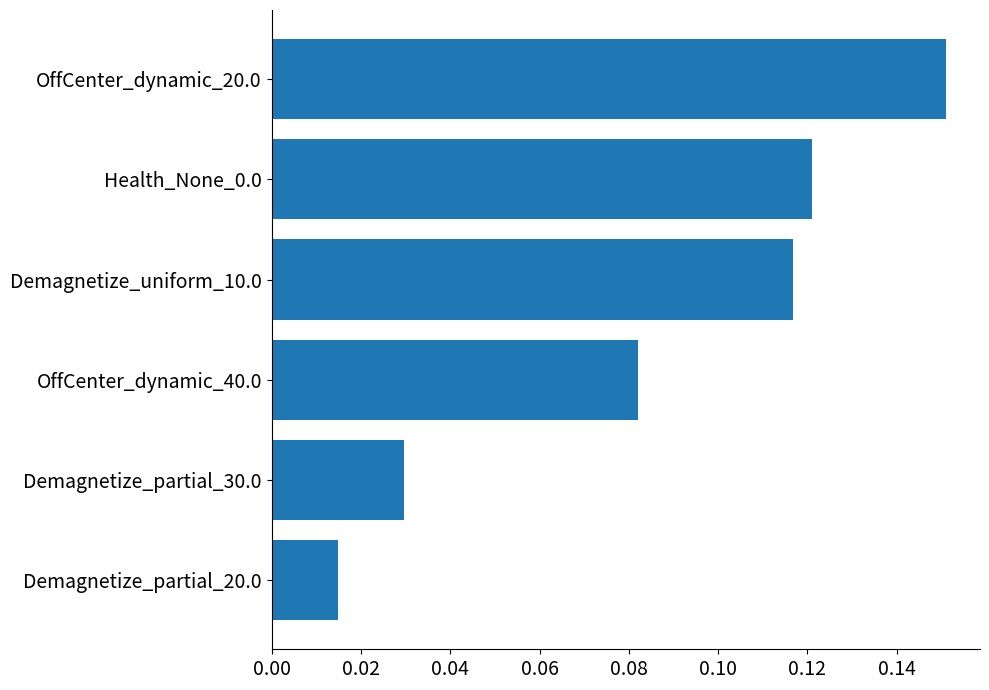

Is it true that the value at Health_None_0.0 is 0.2?

False